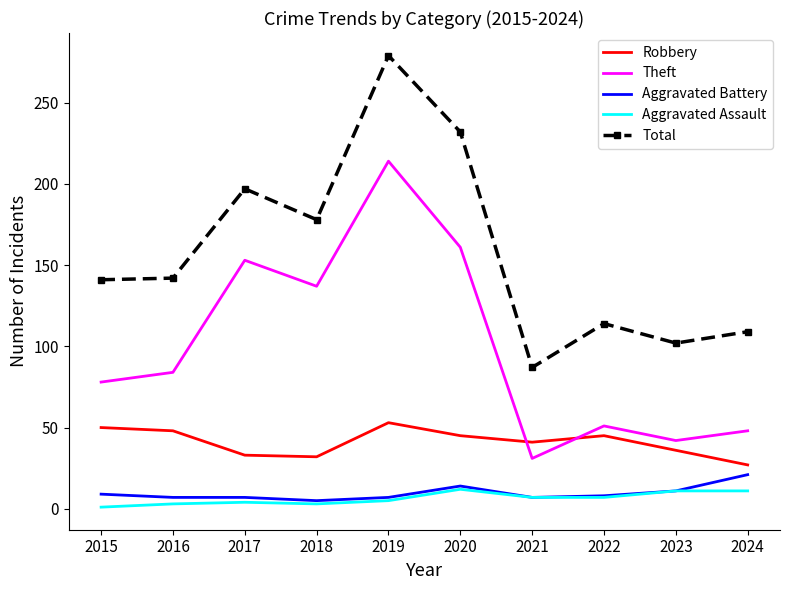

Is the value of Total at 2016 greater than the value of Aggravated Battery at 2017?

Yes